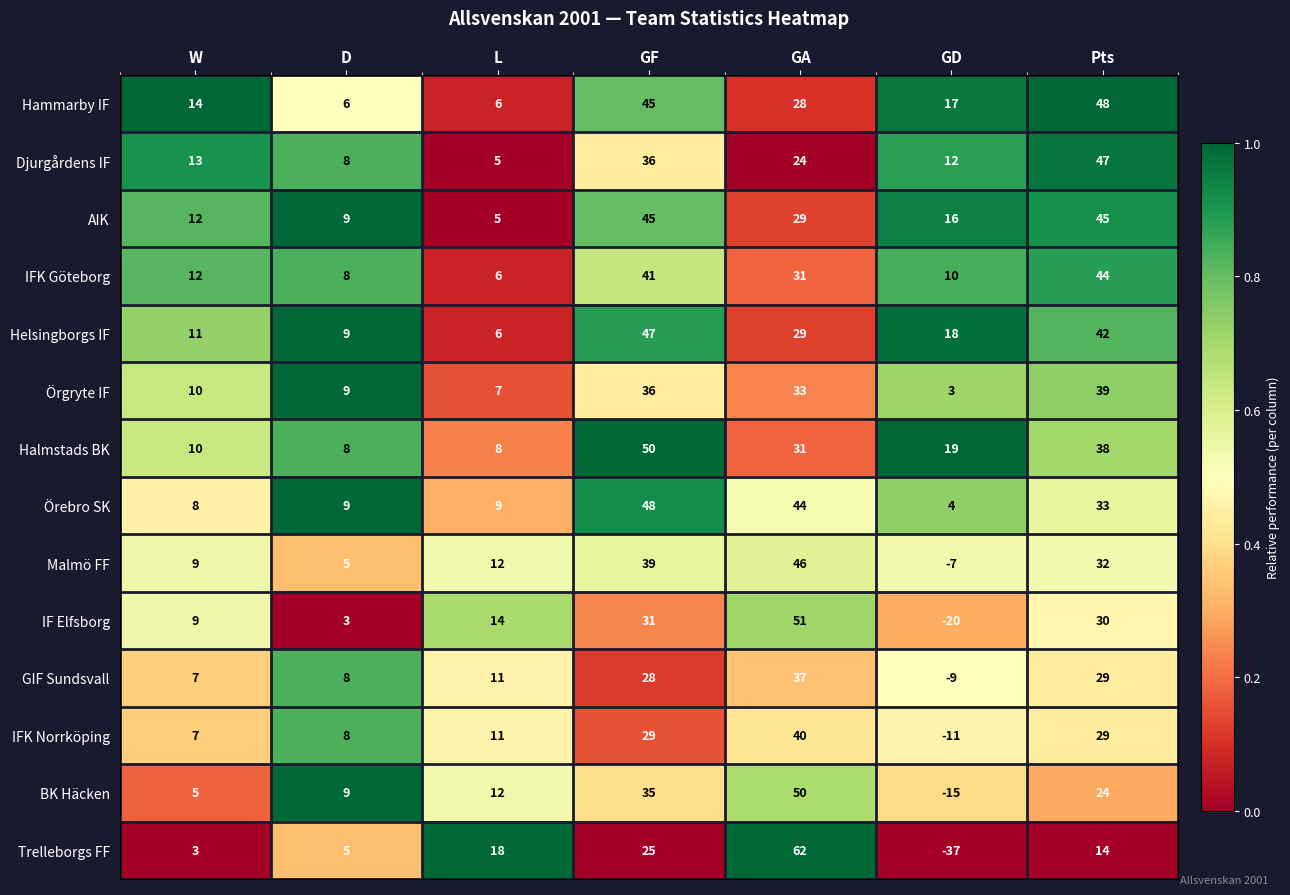

At GD, list the series in order from largest to smallest.

Halmstads BK, Helsingborgs IF, Hammarby IF, AIK, Djurgårdens IF, IFK Göteborg, Örebro SK, Örgryte IF, Malmö FF, GIF Sundsvall, IFK Norrköping, BK Häcken, IF Elfsborg, Trelleborgs FF